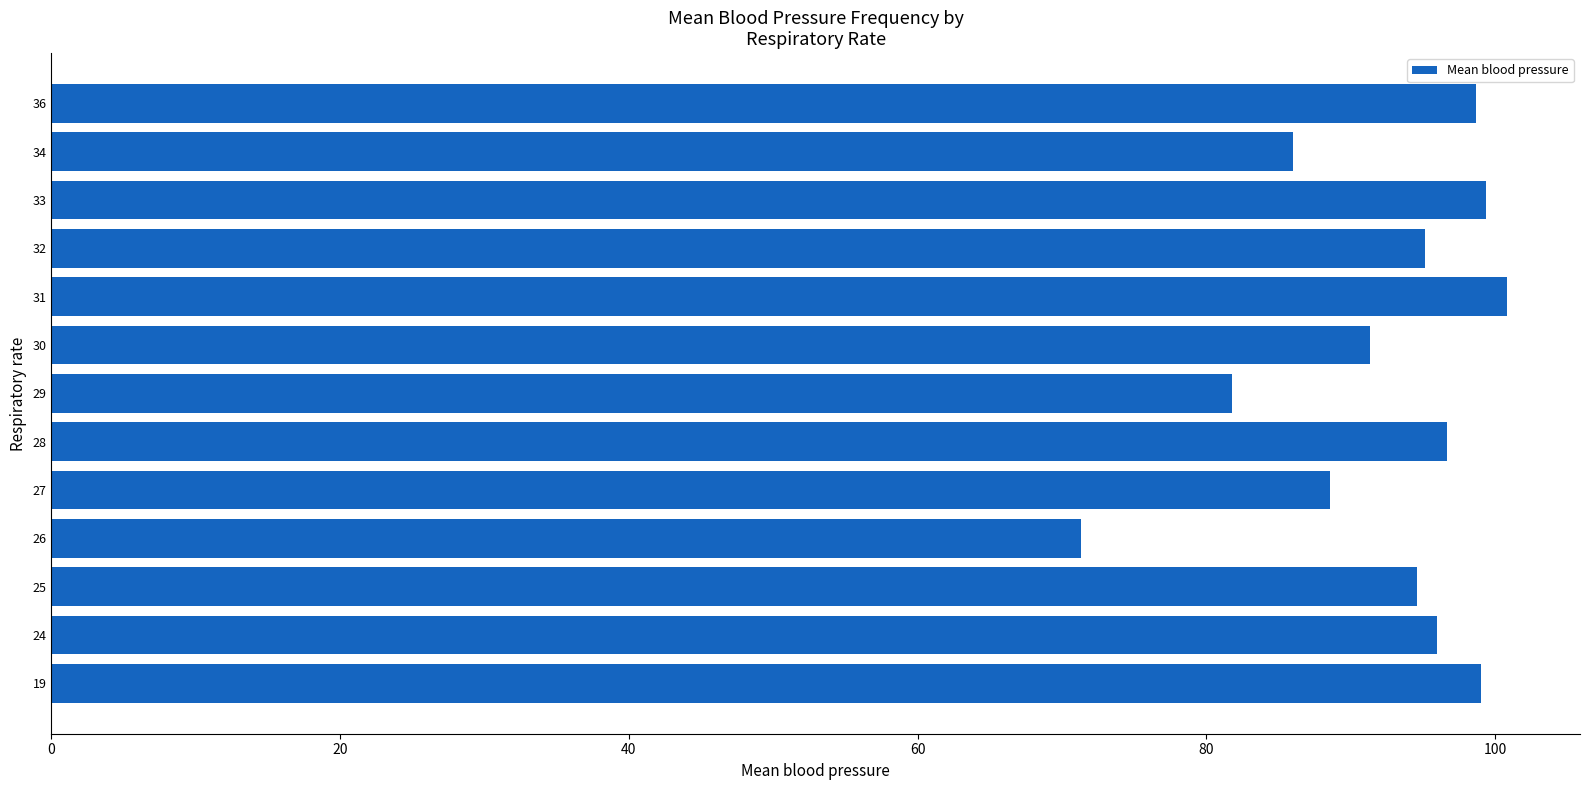

Is it true that the value at 34 is 86.0?

True